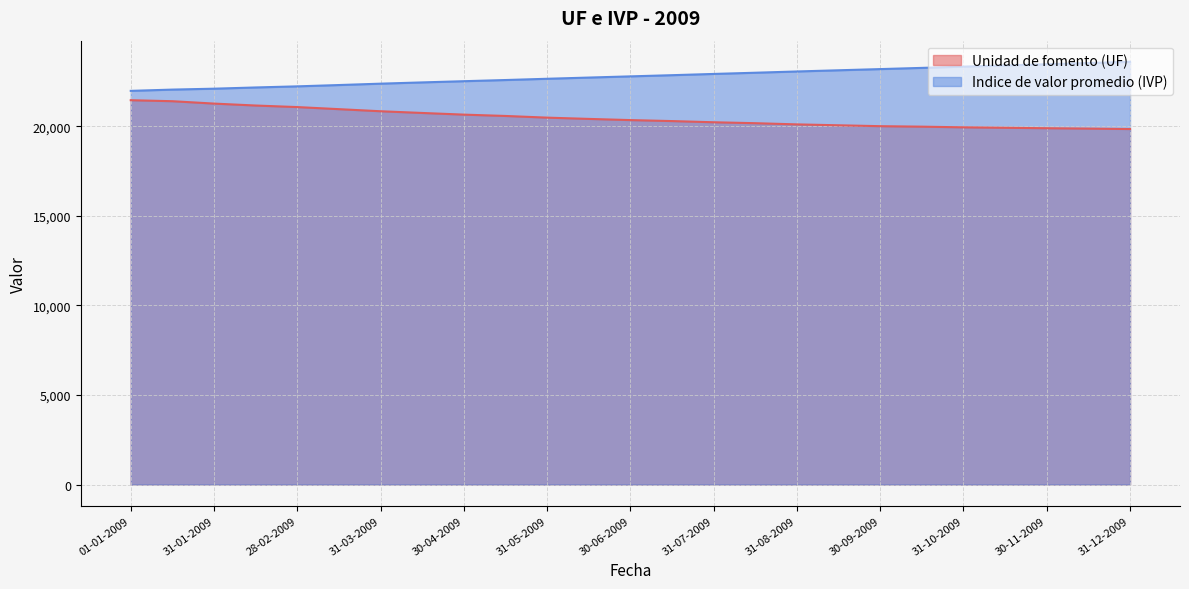

What is the total value across all series at 31-10-2009?

43263.9